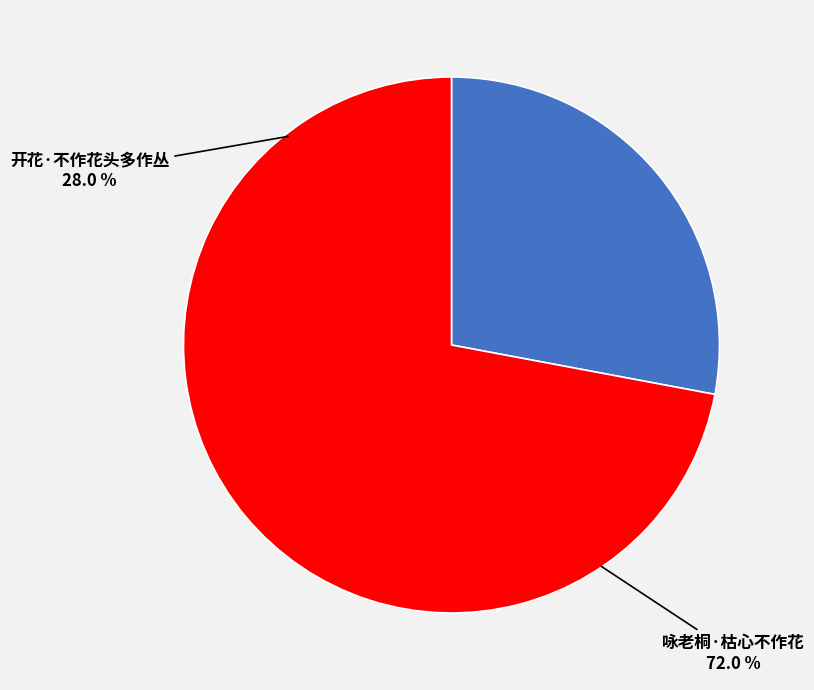

To the nearest percent, what portion does 咏老桐·枯心不作花 represent?

72%